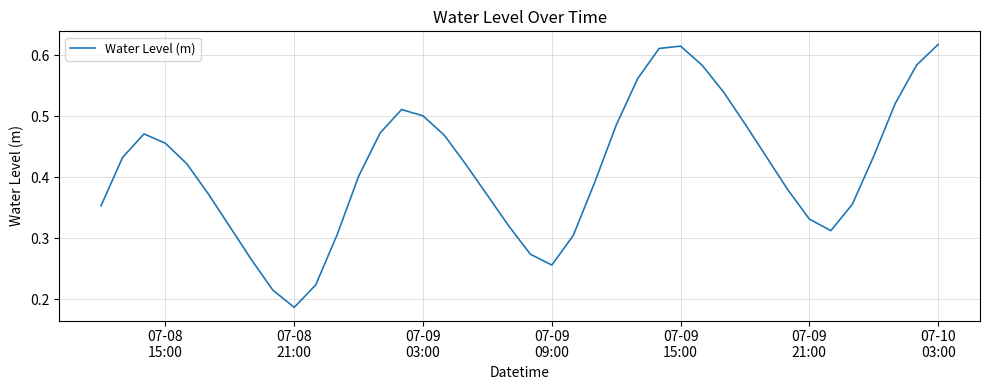

How many lines are shown in the chart?

1